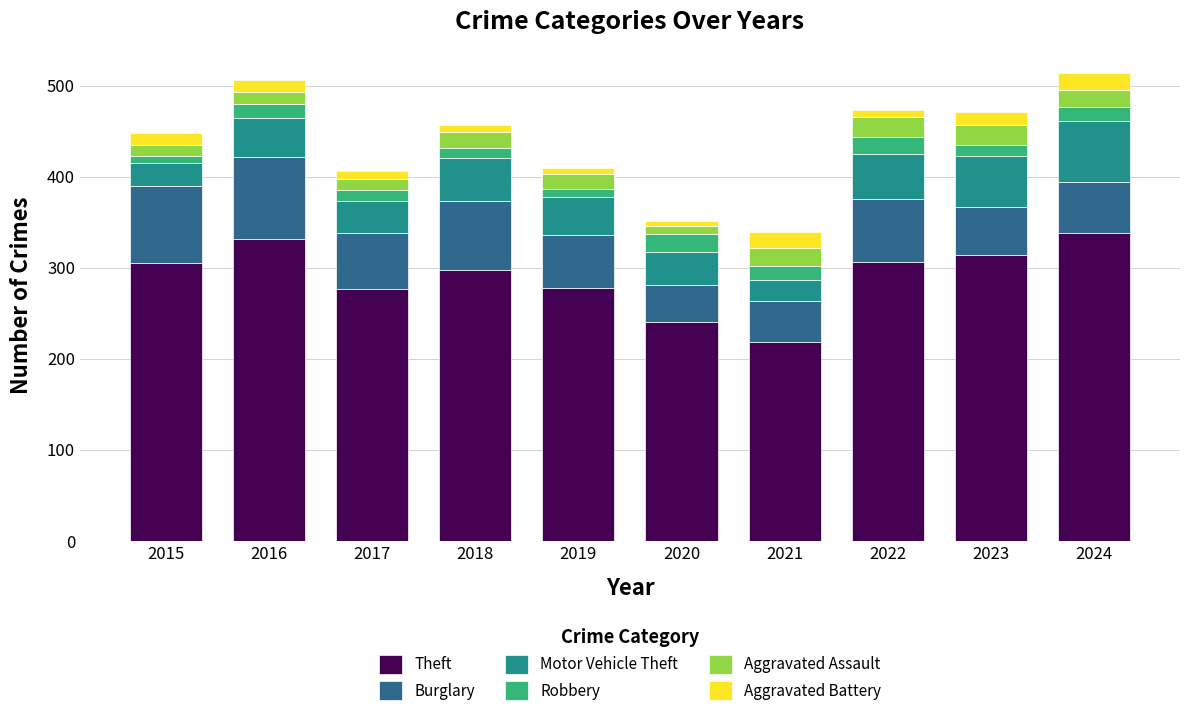

What is the average value of the Theft series?

291